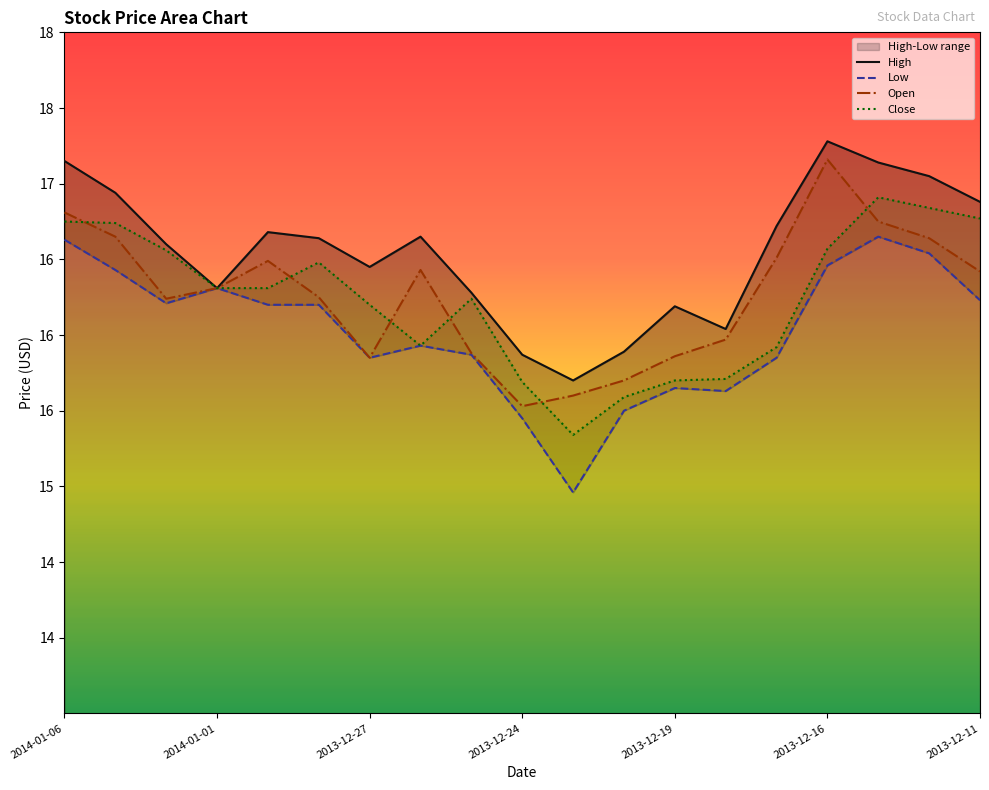

Rank the series at 2013-12-27 from highest to lowest value.

High, Close, Open, Low